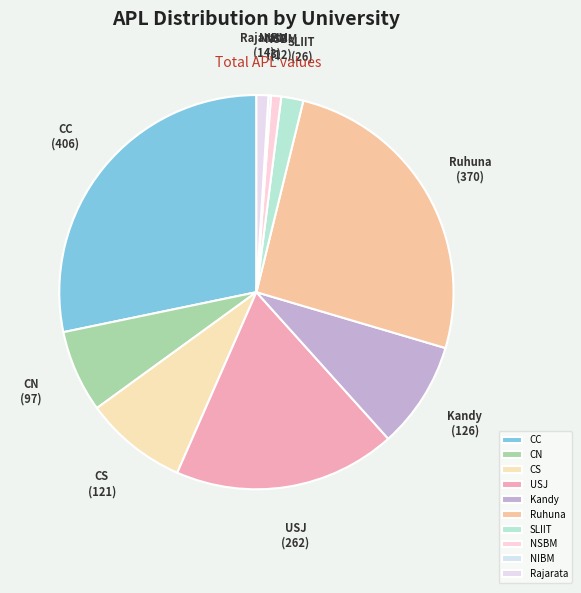

Approximately how many times larger is the value at SLIIT compared to Rajarata?

1.9